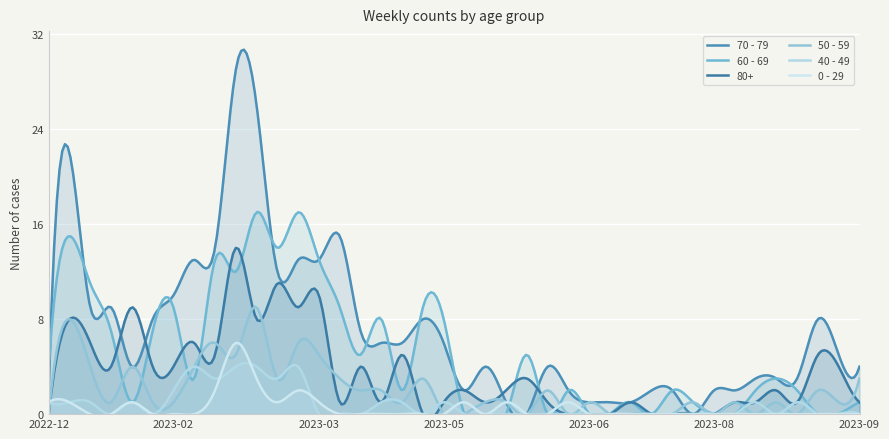

Is the value of 0 - 29 at 2023-05-15 greater than the value of 70 - 79 at 2023-01-02?

No